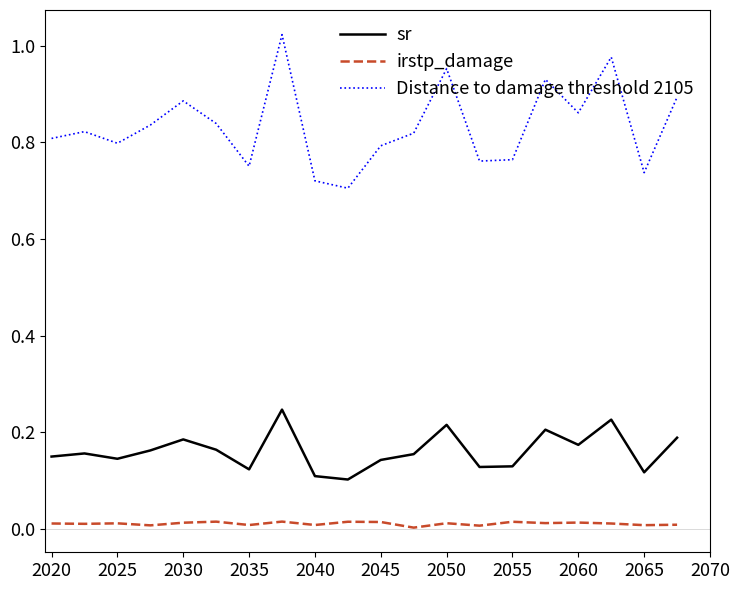

Which series has the widest spread of values?

Distance to damage threshold 2105